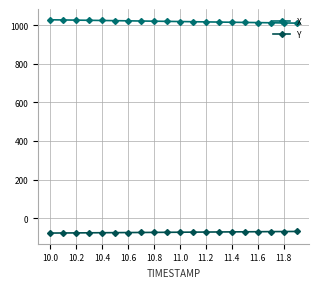

What is the maximum value for Y?

-67.8